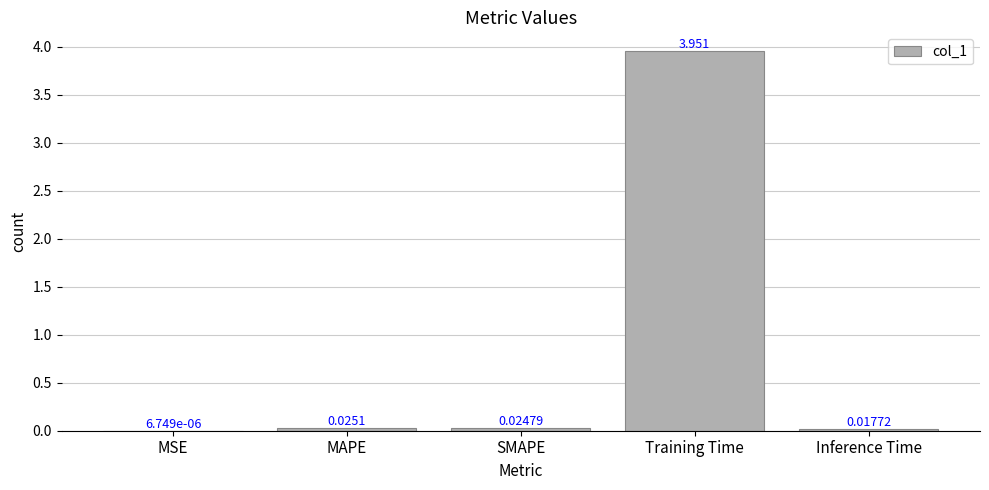

What is the difference between the values at SMAPE and Training Time?

3.9